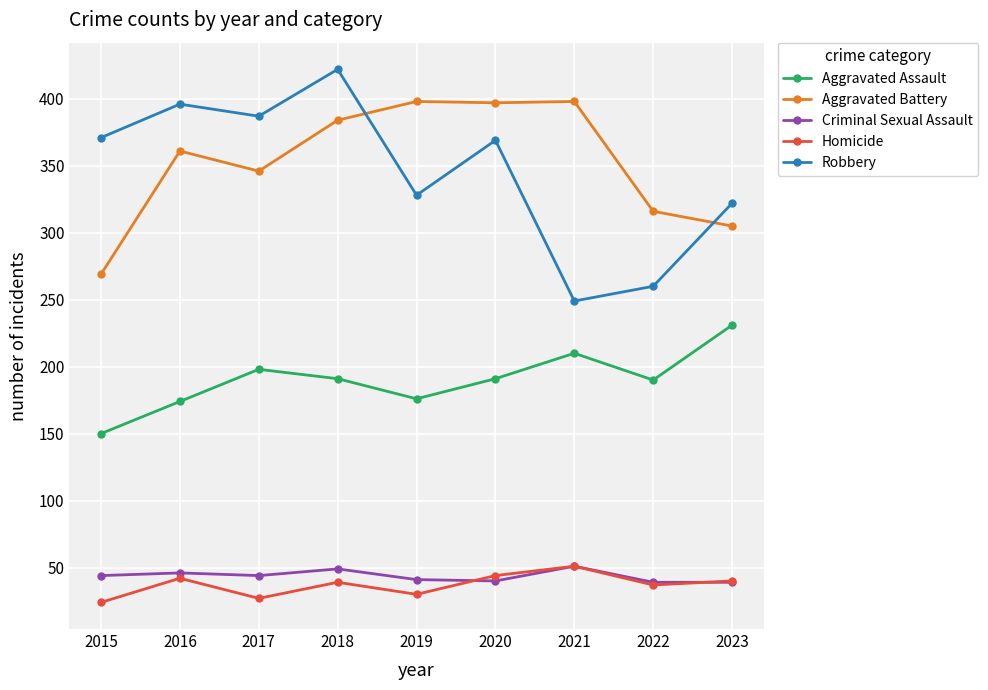

True or false: Criminal Sexual Assault and Robbery intersect in this chart.

False